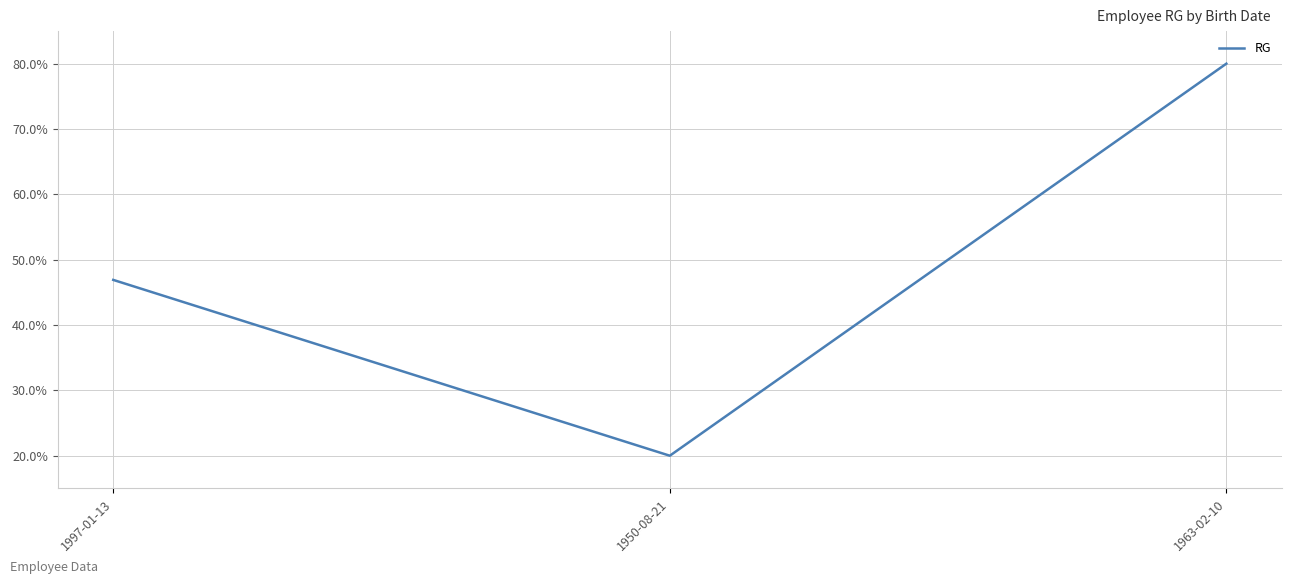

What is the difference between the values at 1997-01-13 and 1963-02-10?

33.1